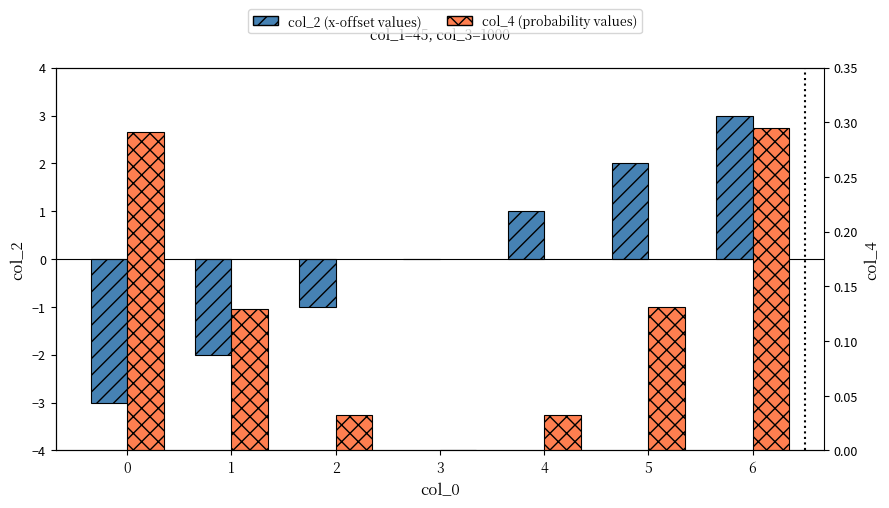

Is the value of col_2 at 4 greater than the value of col_4 at 0?

Yes